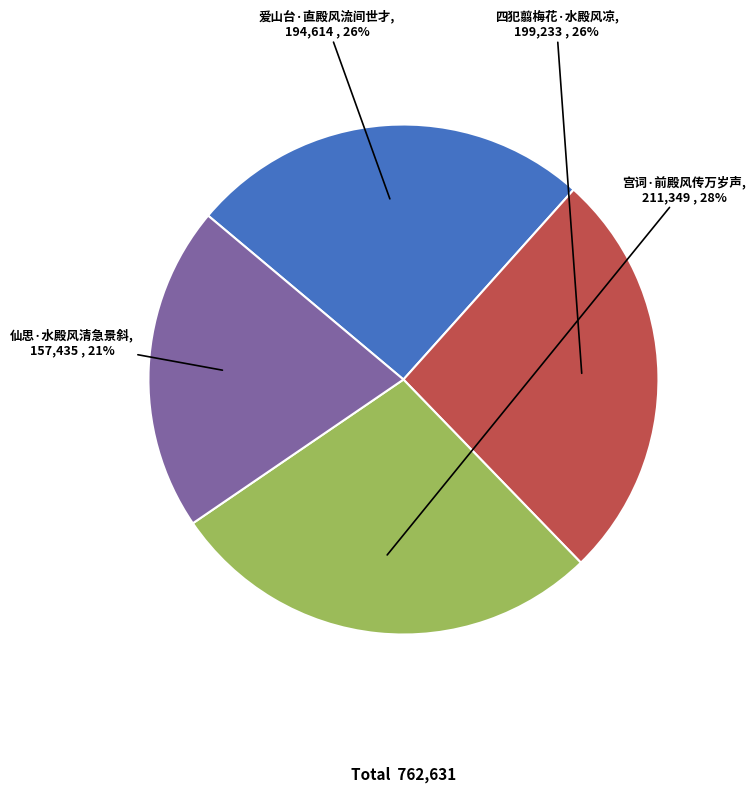

Do 四犯翦梅花·水殿风凉 and 仙思·水殿风清急景斜 together represent more than half of the pie?

No